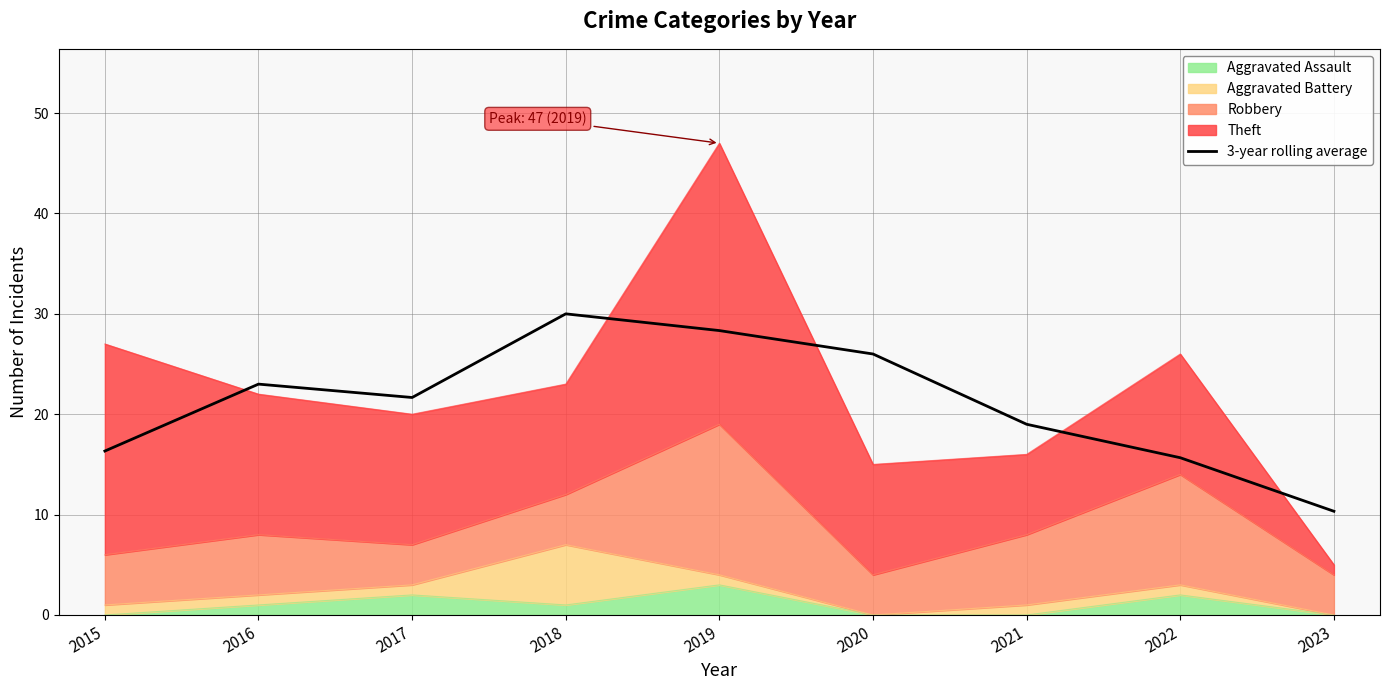

True or false: the data shows 21.7 at 2017.

True